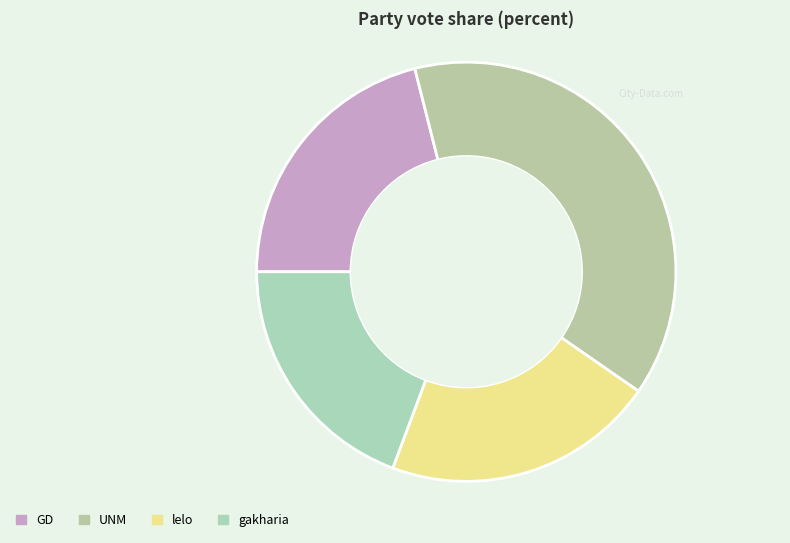

Rank the categories by value from highest to lowest.

UNM, GD, lelo, gakharia